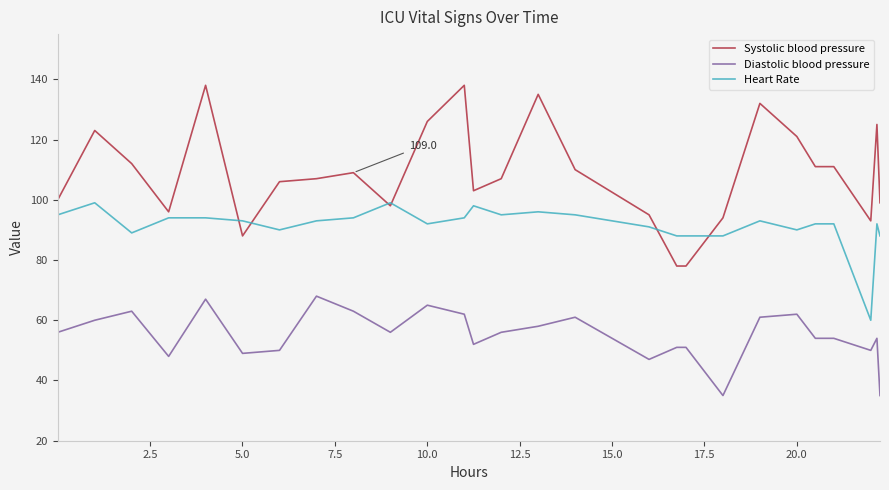

True or false: Diastolic blood pressure and Heart Rate cross at least once.

False